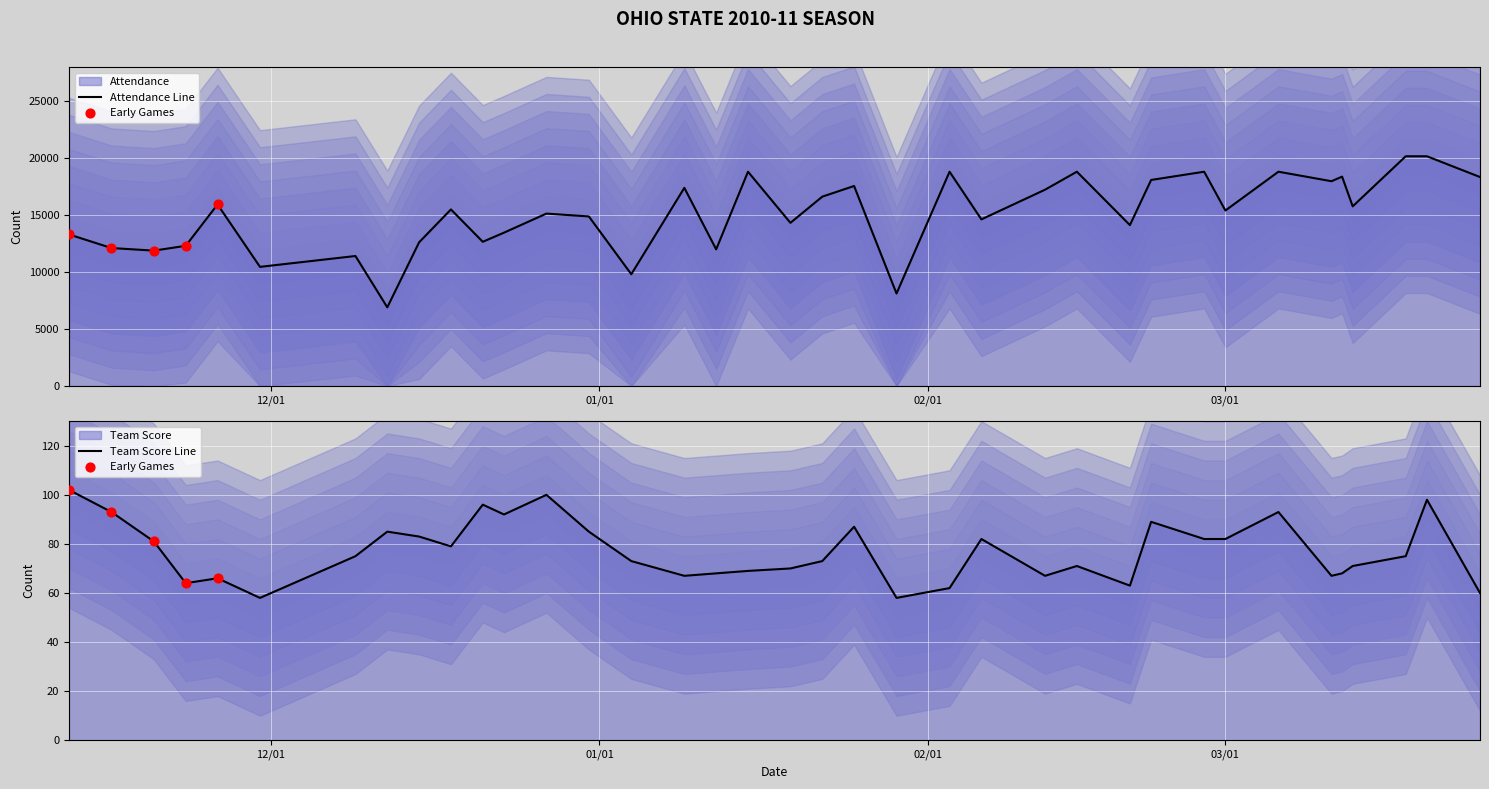

At which category is the sum across all series the highest?

03/20/2011